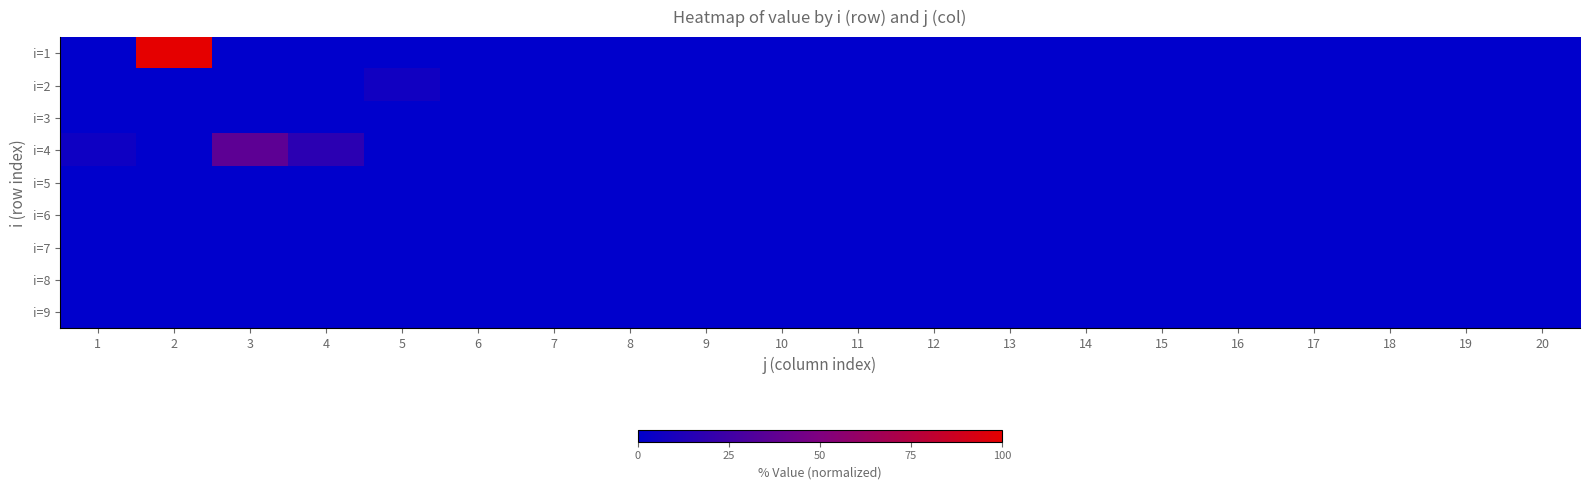

Count the number of categories in the chart.

20